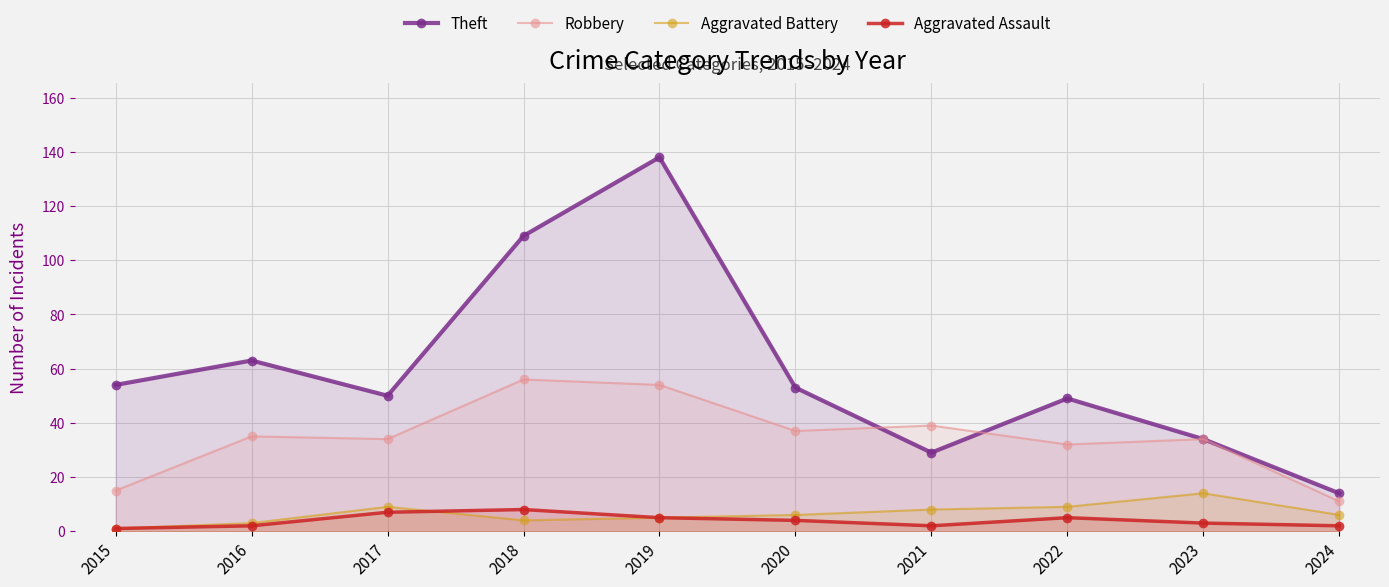

What are all the series names shown in the legend?

Theft, Robbery, Aggravated Battery, Aggravated Assault